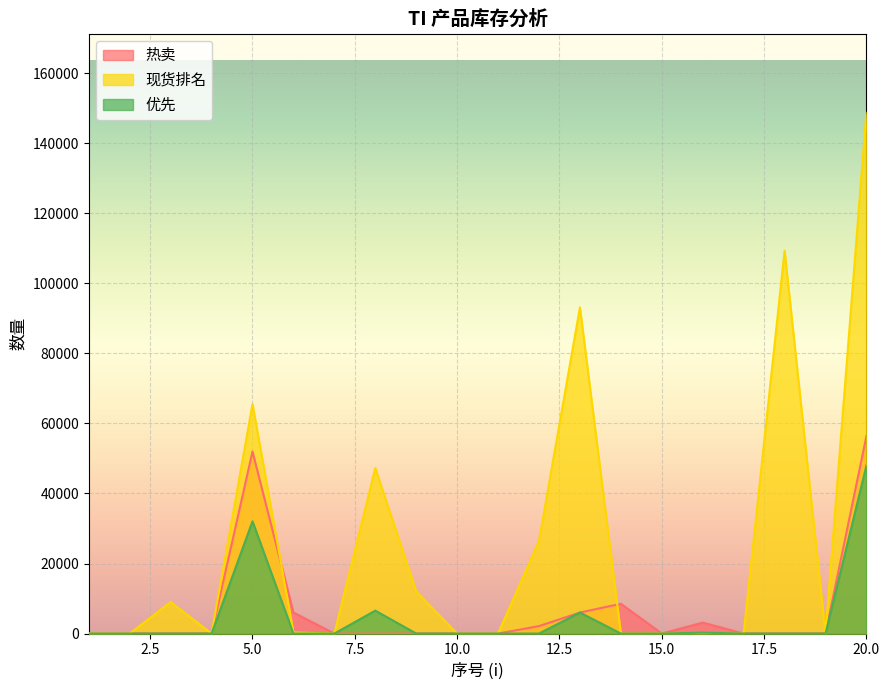

Between 12 and 9, which is larger?

12